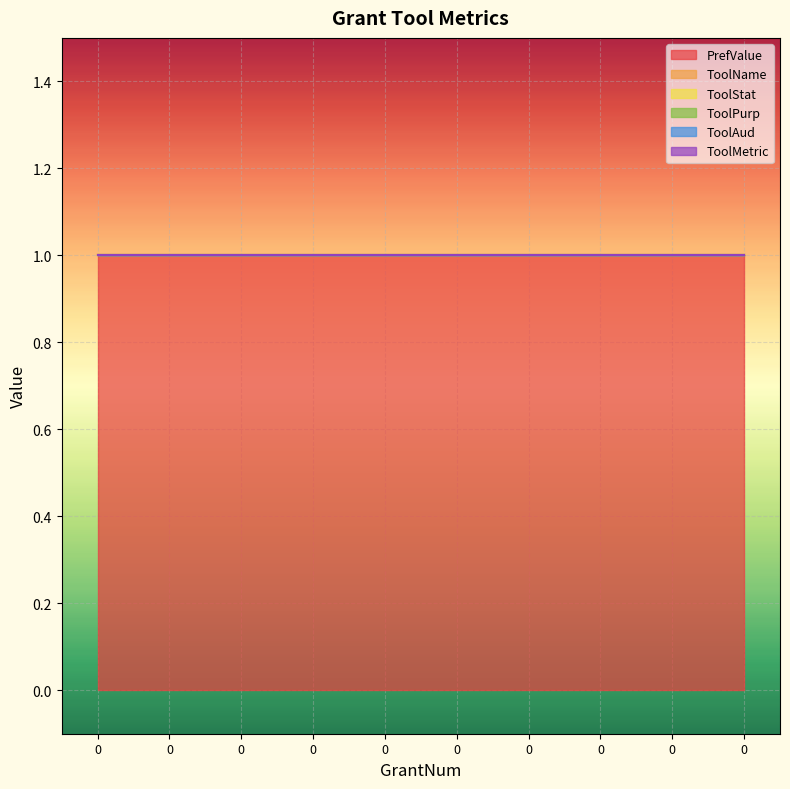

Does the chart display data point markers on the line(s)?

No